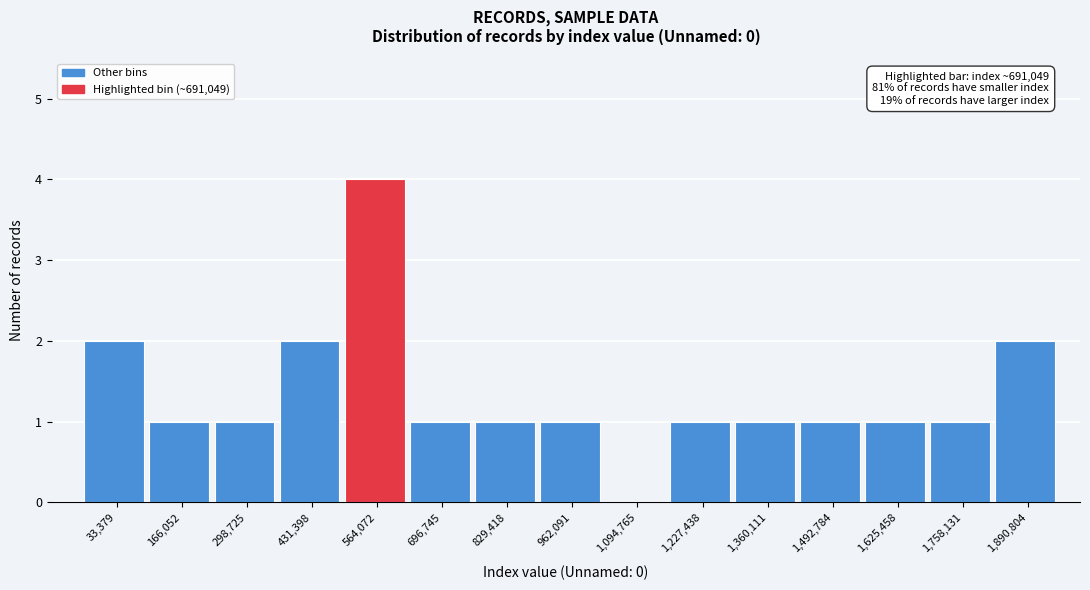

Reading right to left, extract all data points from this chart.

1,890,804=2	1,758,131=1	1,625,458=1	1,492,784=1	1,360,111=1	1,227,438=1	1,094,765=0	962,091=1	829,418=1	696,745=1	564,072=4	431,398=2	298,725=1	166,052=1	33,379=2